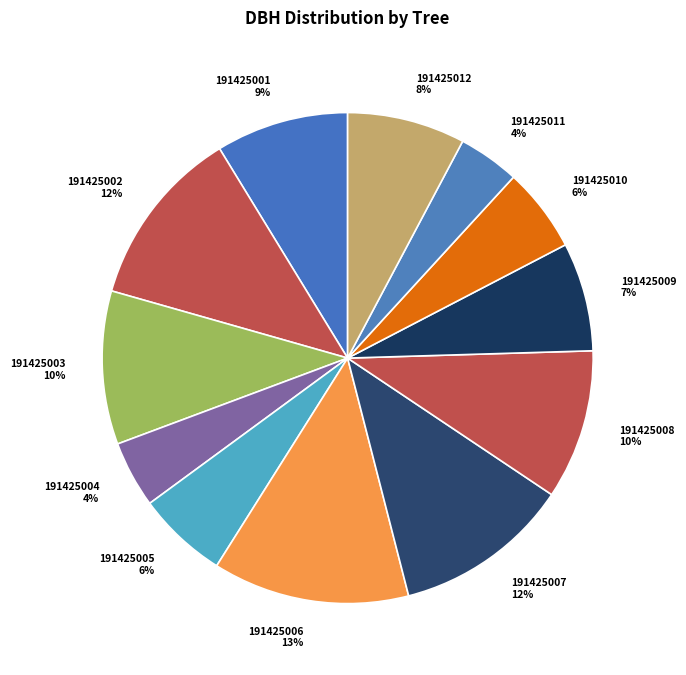

To the nearest percent, what percentage of the pie is 191425007 12%?

12%